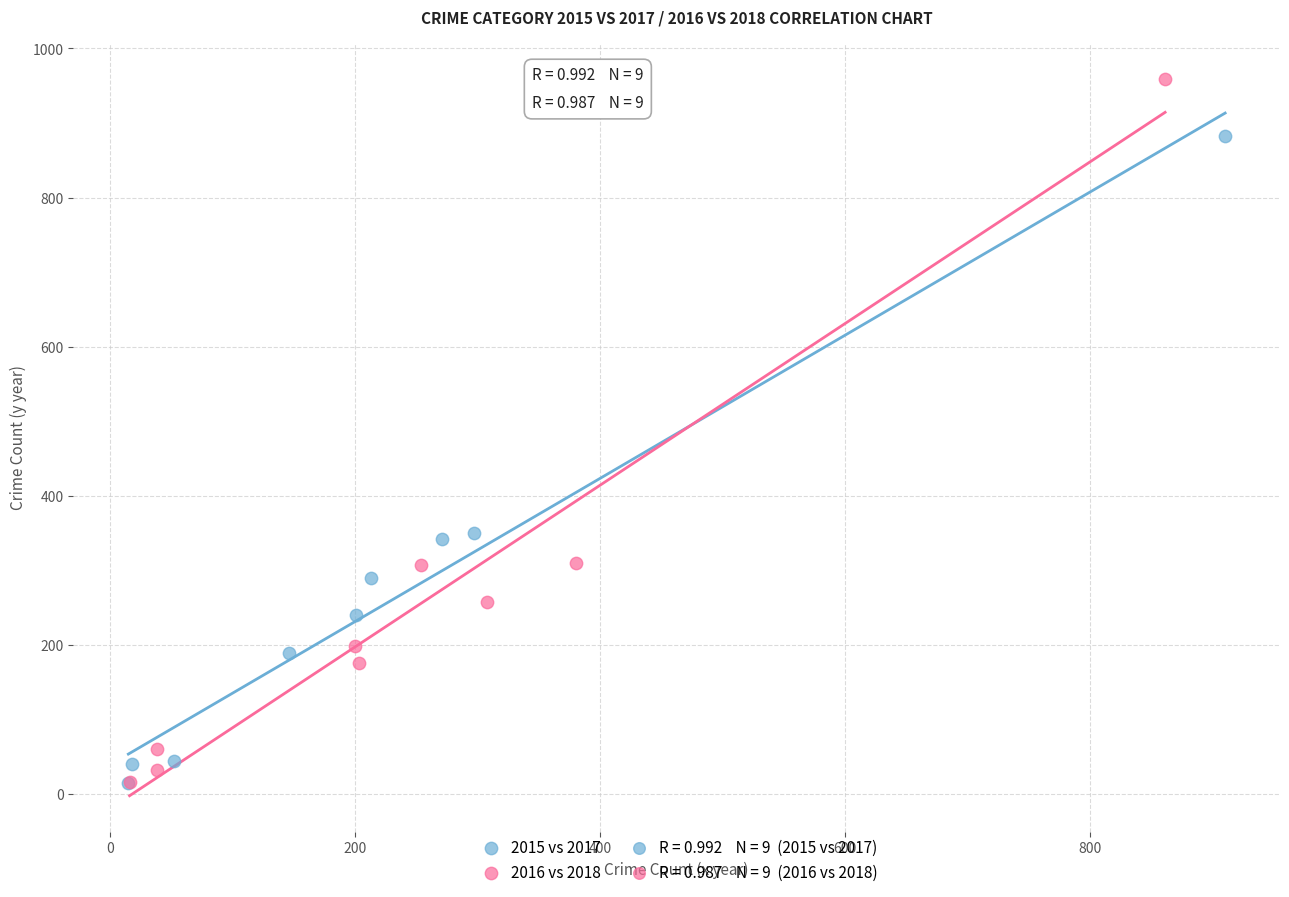

Which series reaches the maximum Y coordinate?

2016 vs 2018